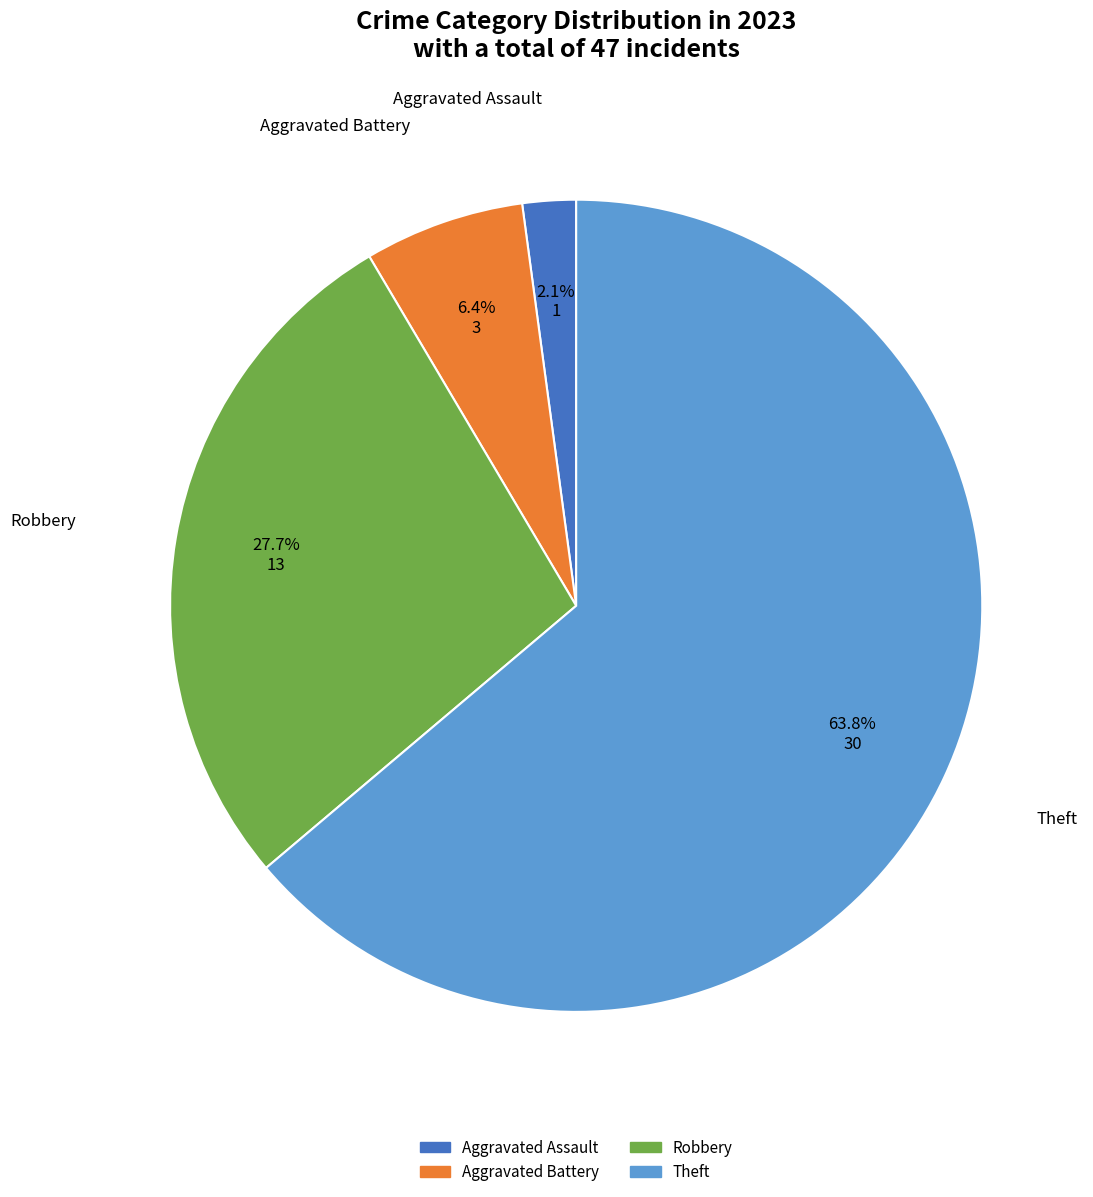

Is there a majority slice in this chart?

Yes